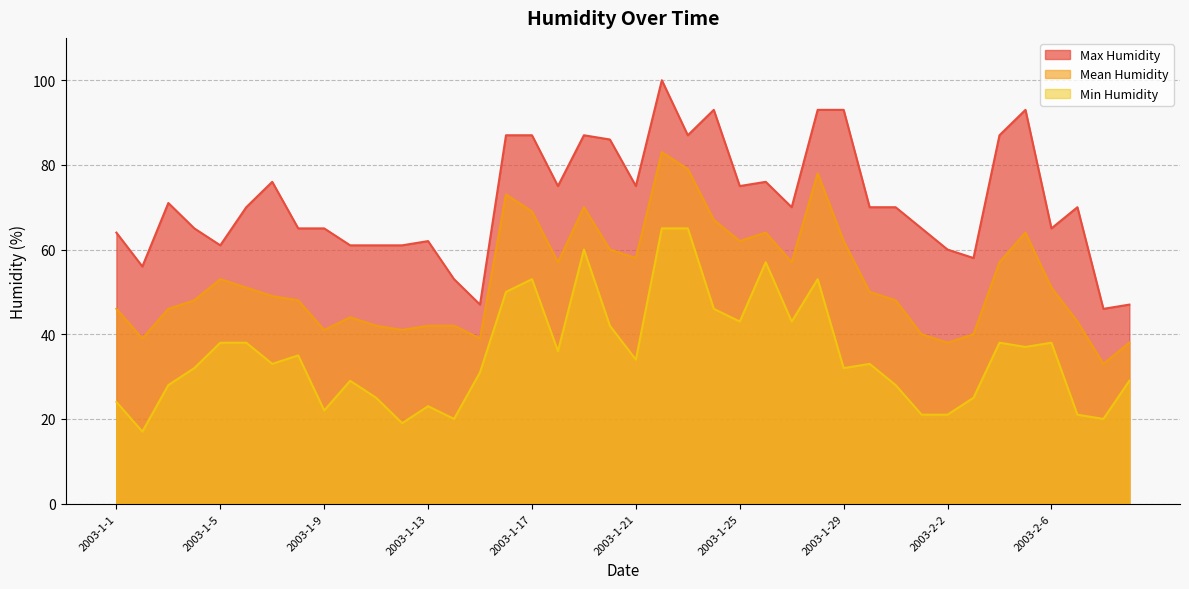

Which series changed the most between 2003-1-19 and 2003-1-31?

Min Humidity